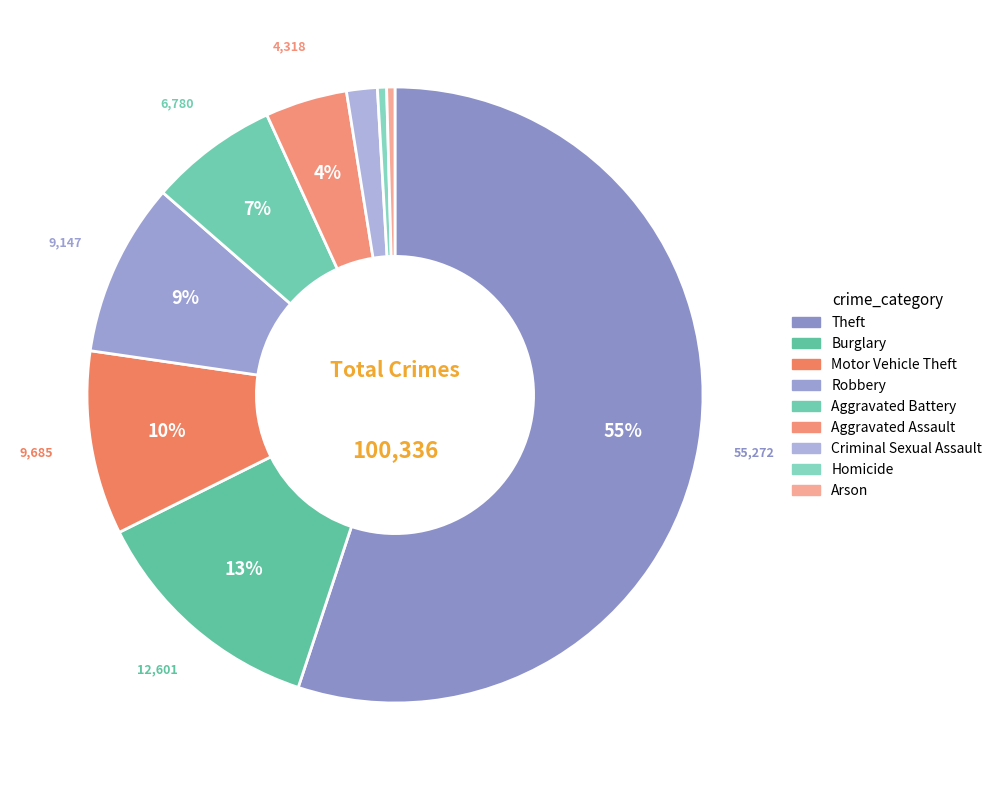

Which has a higher value, Homicide or Motor Vehicle Theft?

Motor Vehicle Theft